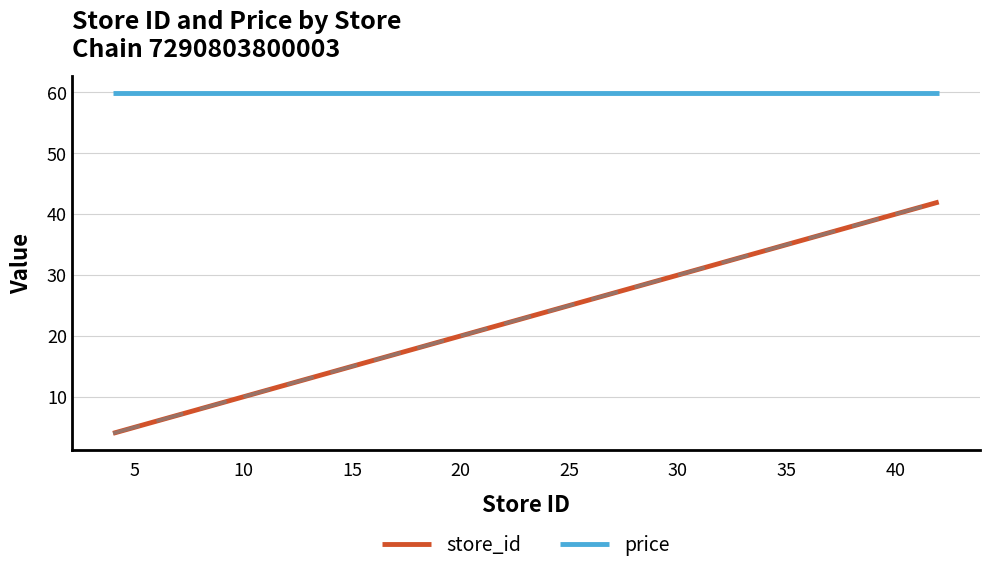

List the series in order of their overall mean, lowest first.

store_id, price